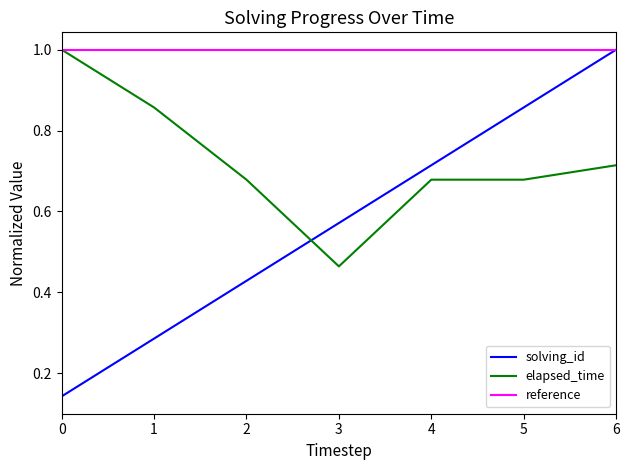

Is this an area chart (filled region under the line)?

No